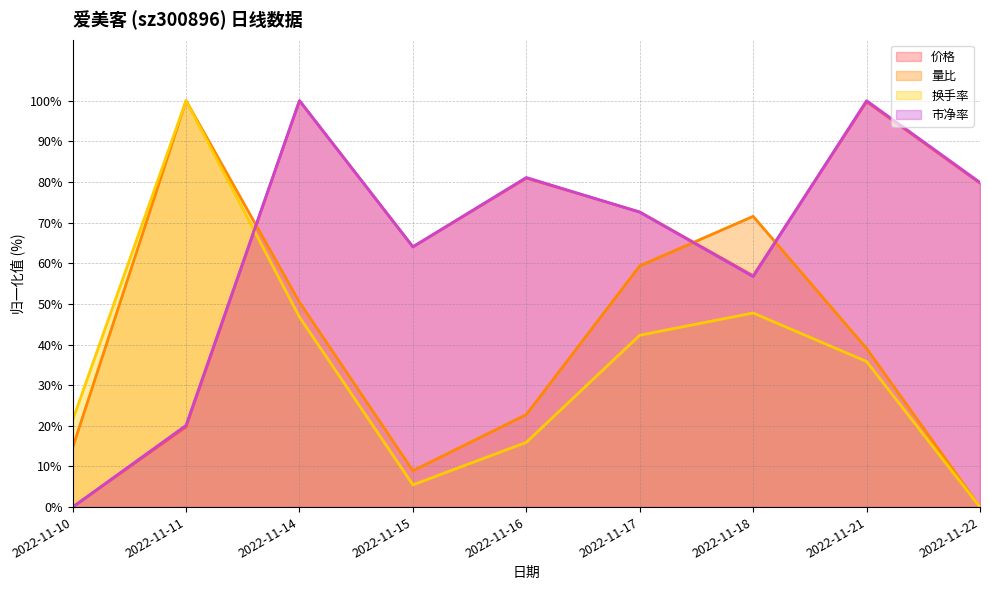

What is the sum of the 换手率 values at 2022-11-16 and 2022-11-22?

15.9